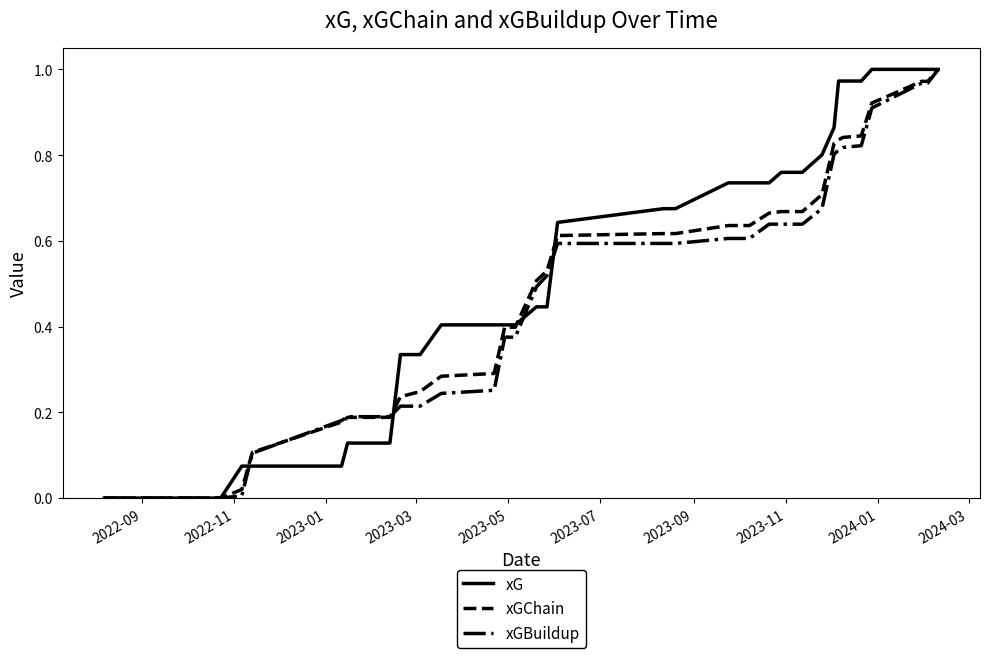

True or false: xGChain has more than 2 interior local peaks.

False